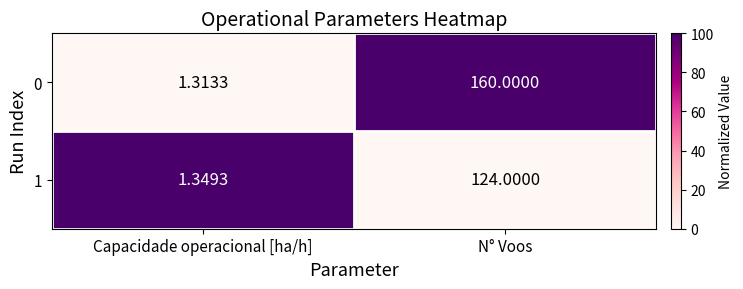

Which series changed the most between Capacidade operacional [ha/h] and N° Voos?

0